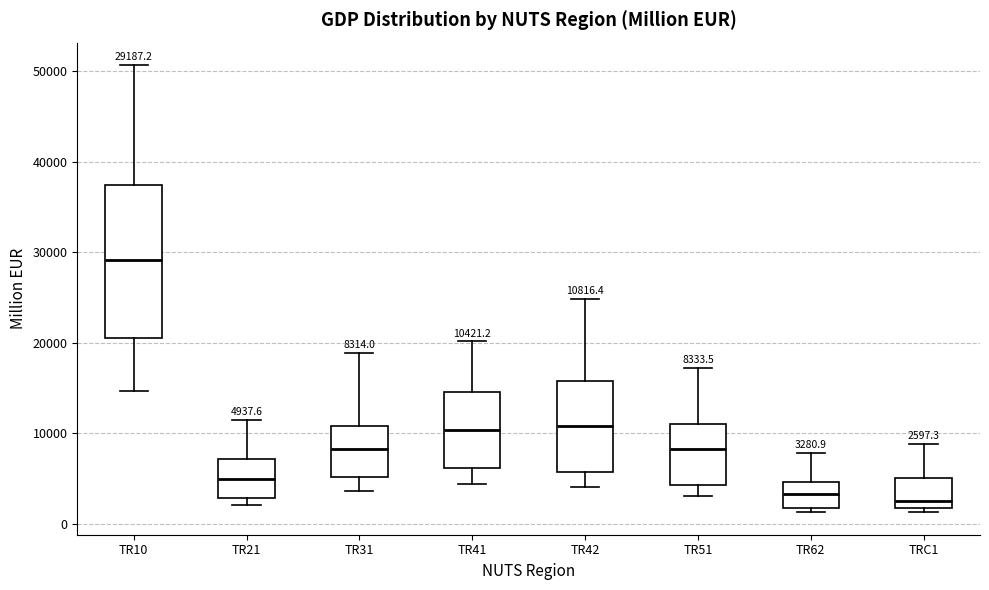

Comparing the boxes themselves (not the whiskers), which one is the tallest?

TR10